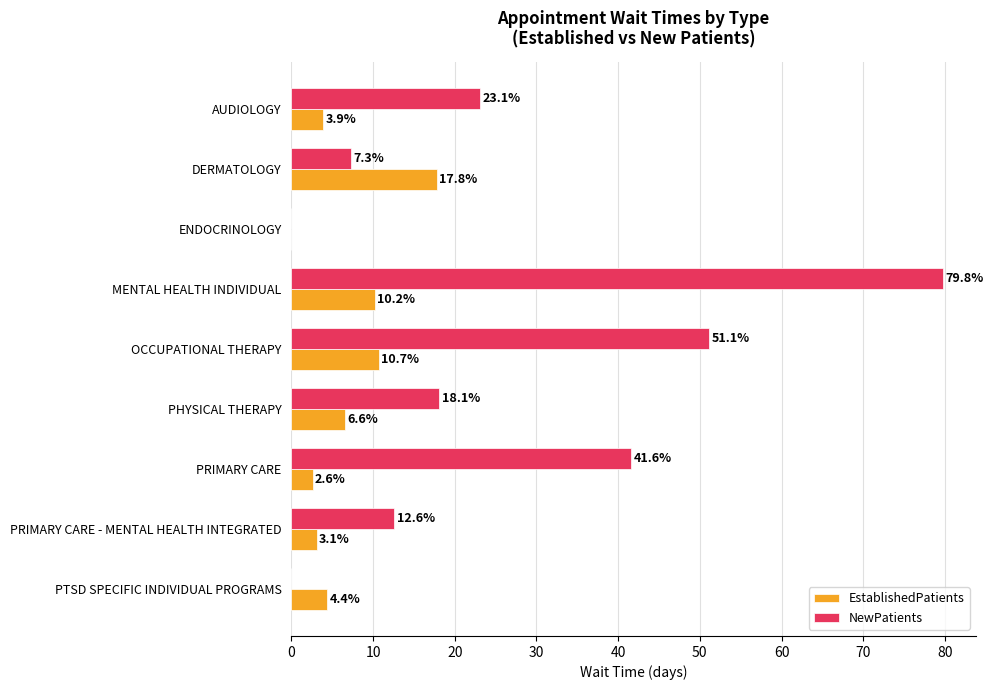

How many positive values does the NewPatients series have?

7